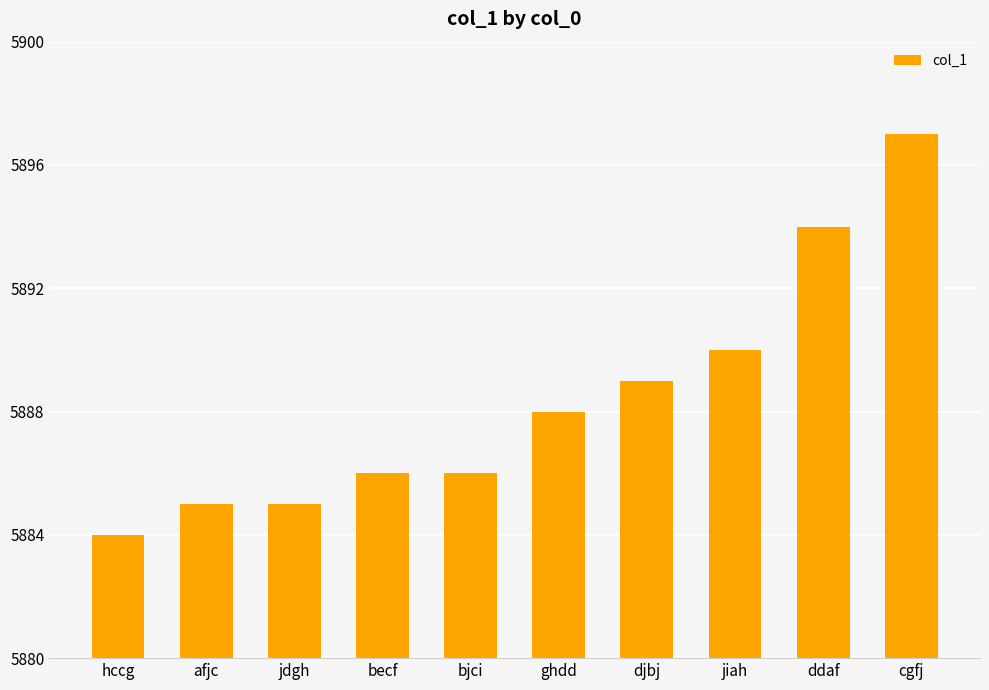

What is the sum of all values?

58884